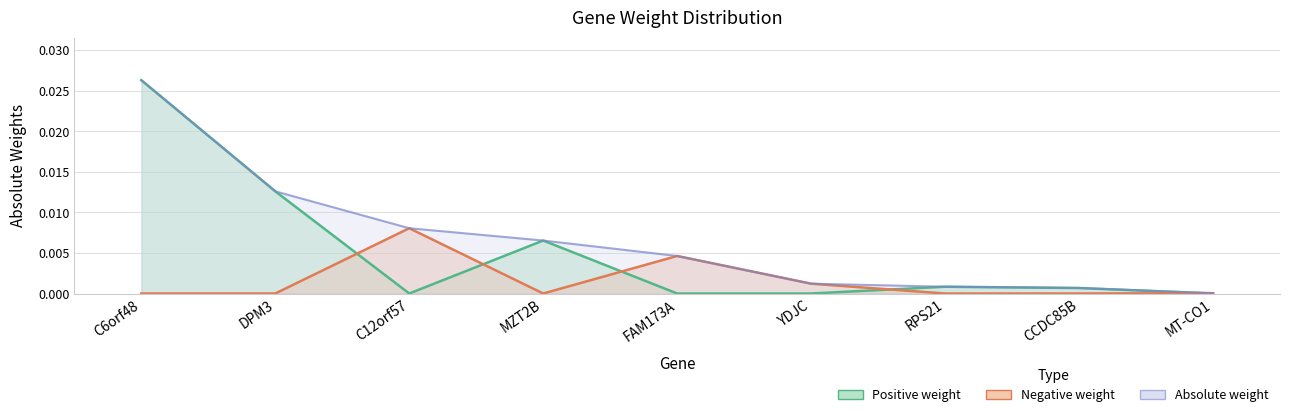

Between FAM173A and MZT2B, which is larger?

MZT2B